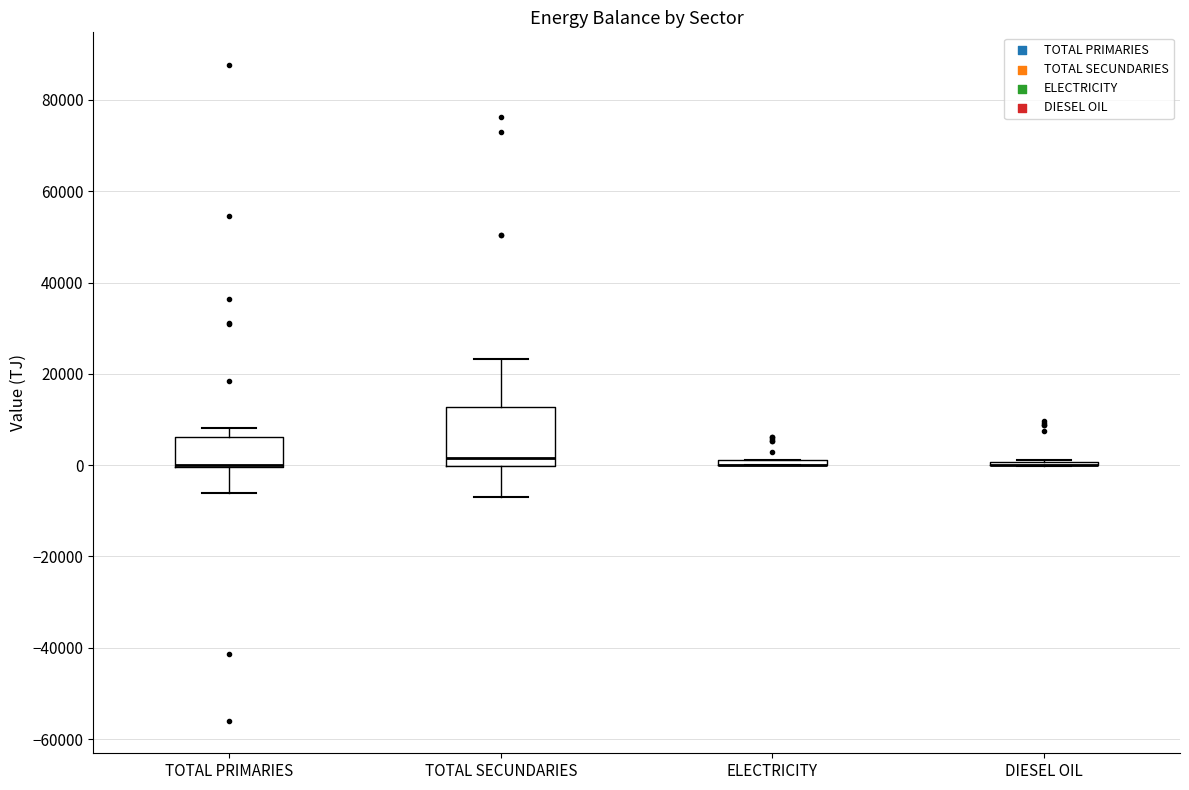

Which box is the tallest, from its lower edge to its upper edge?

TOTAL SECUNDARIES